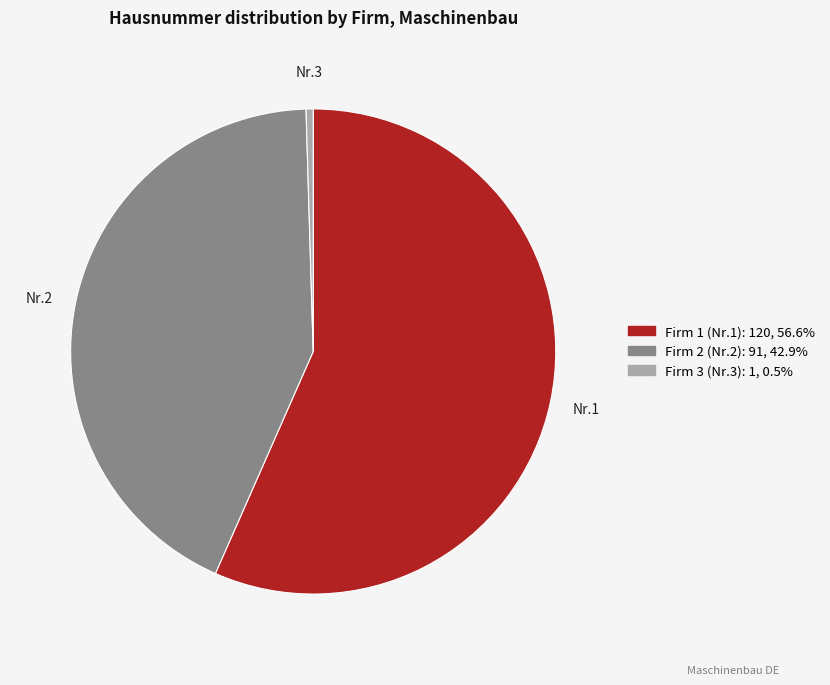

Is there a majority slice in this chart?

Yes